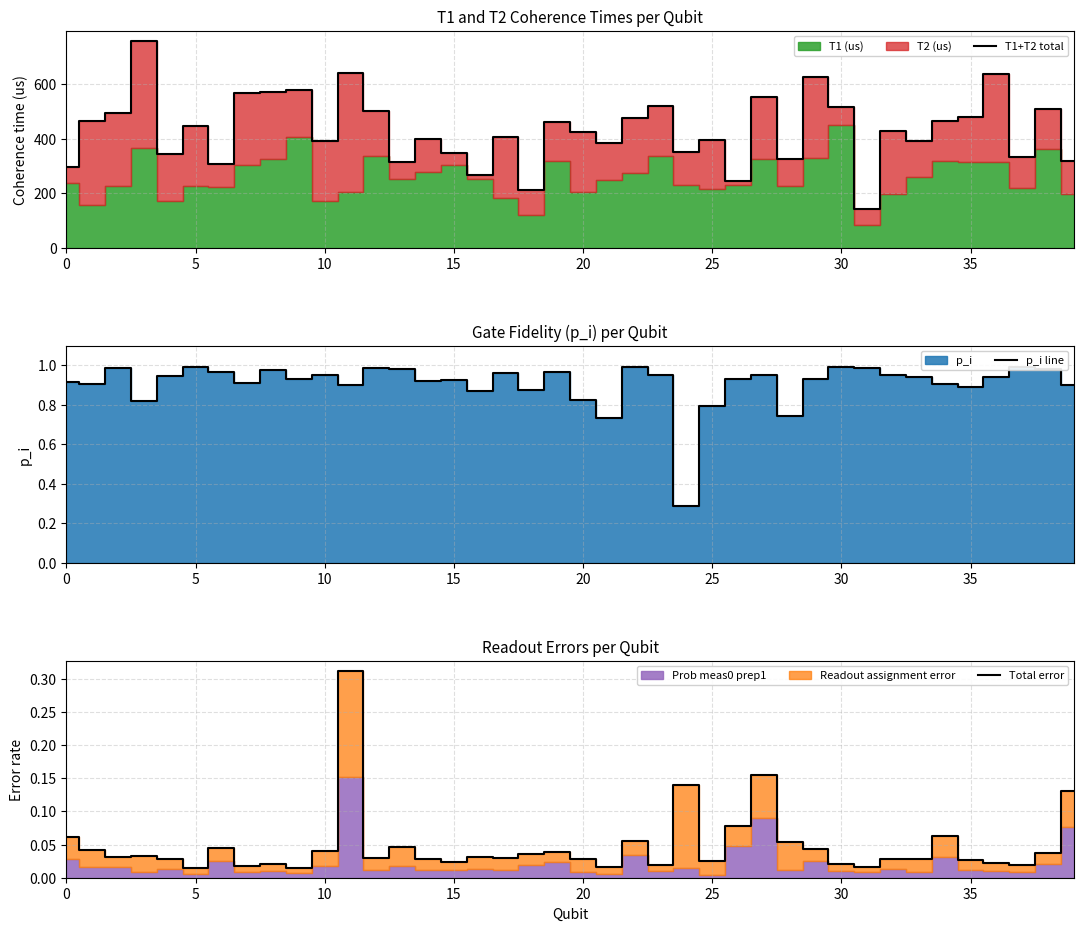

List the series in order of their peak value, lowest first.

Total error, p_i line, T1+T2 total